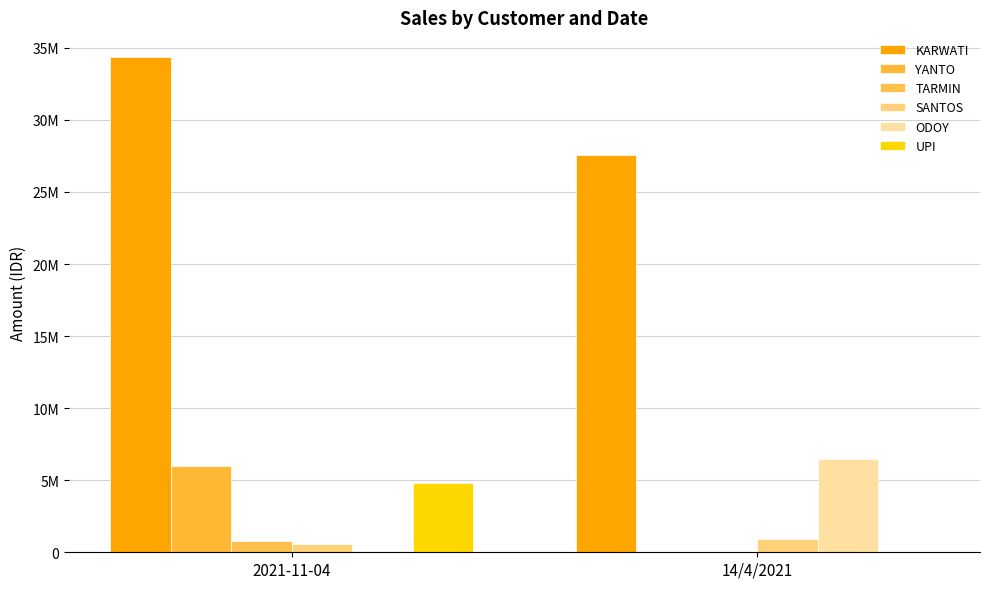

Rank the categories by TARMIN value from highest to lowest.

2021-11-04, 14/4/2021